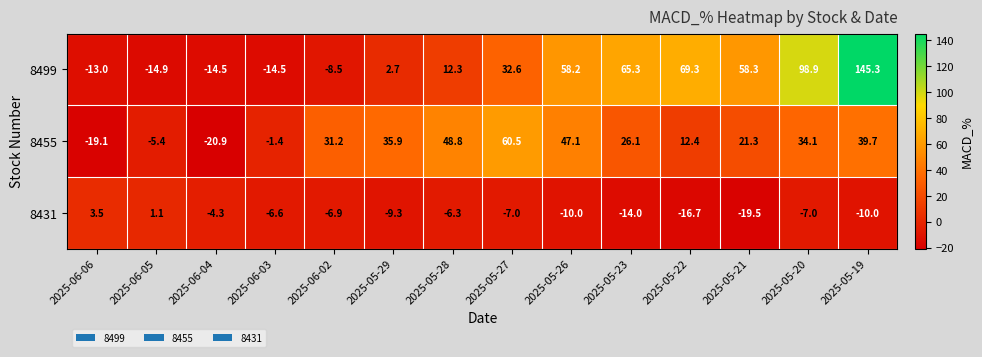

True or false: 8431 has a value of -19.5 at 2025-05-21.

True